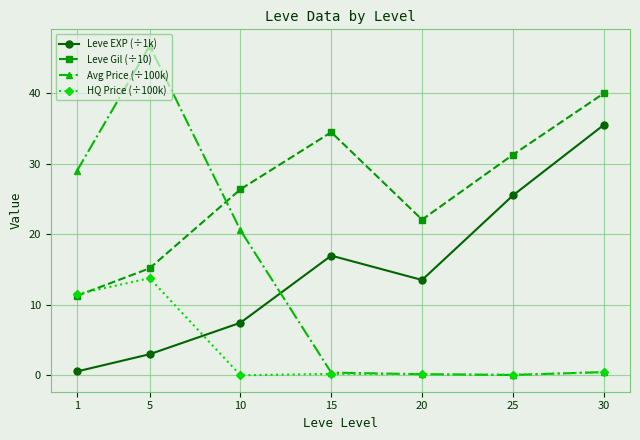

Which series has the largest total across all categories?

Leve Gil (÷10)